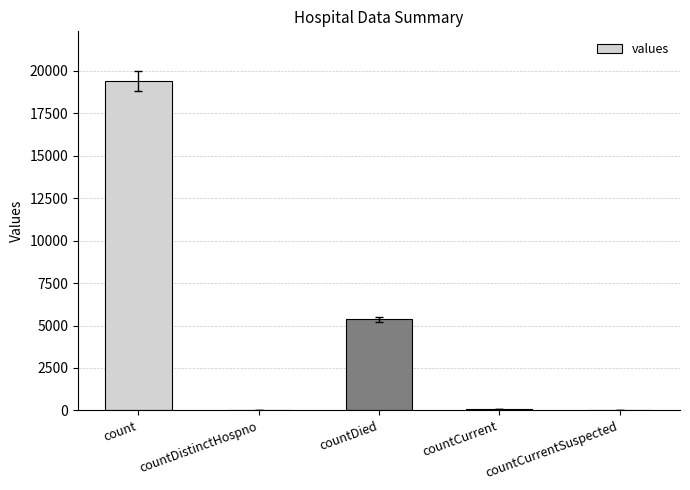

Between countCurrent and countDied, which is larger?

countDied